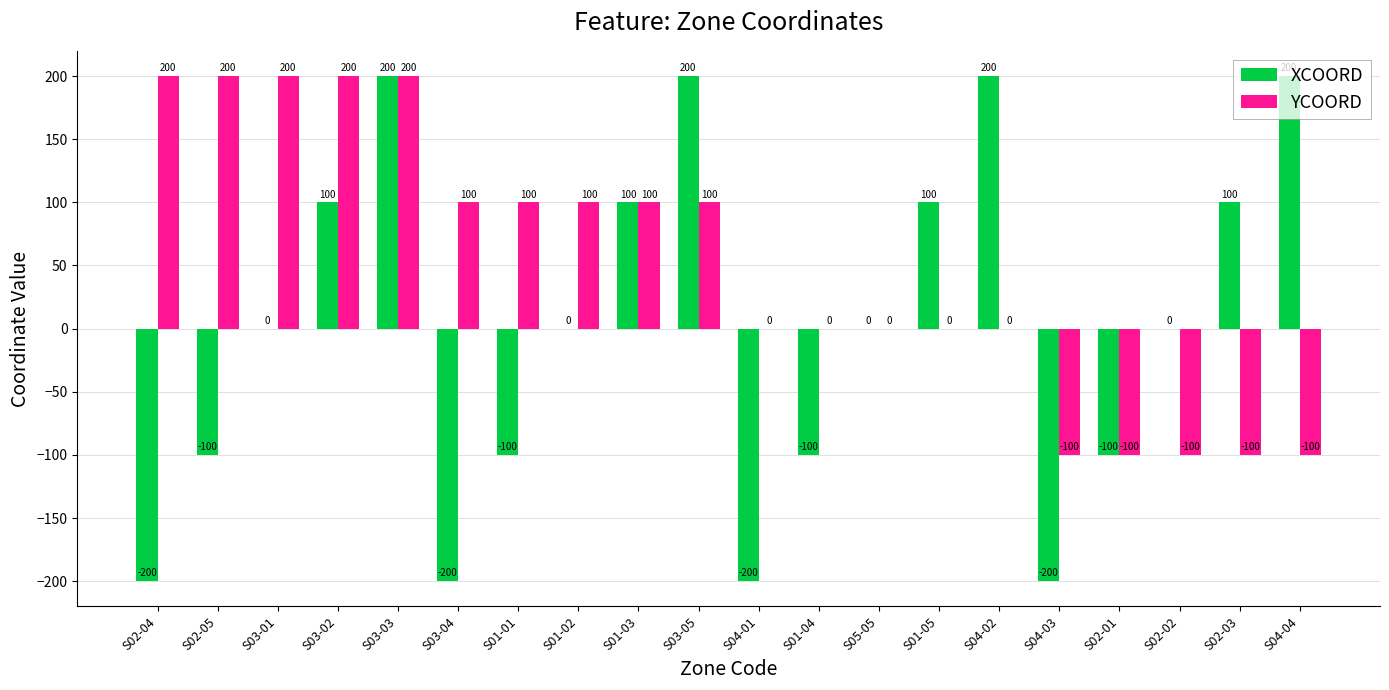

Are the bars grouped side by side (vs. stacked)?

Yes